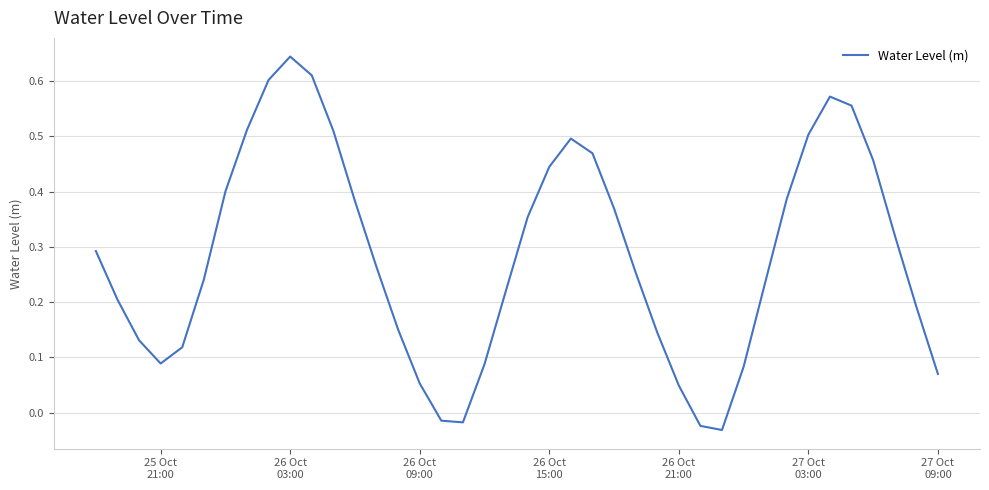

How many values exceed 0?

36